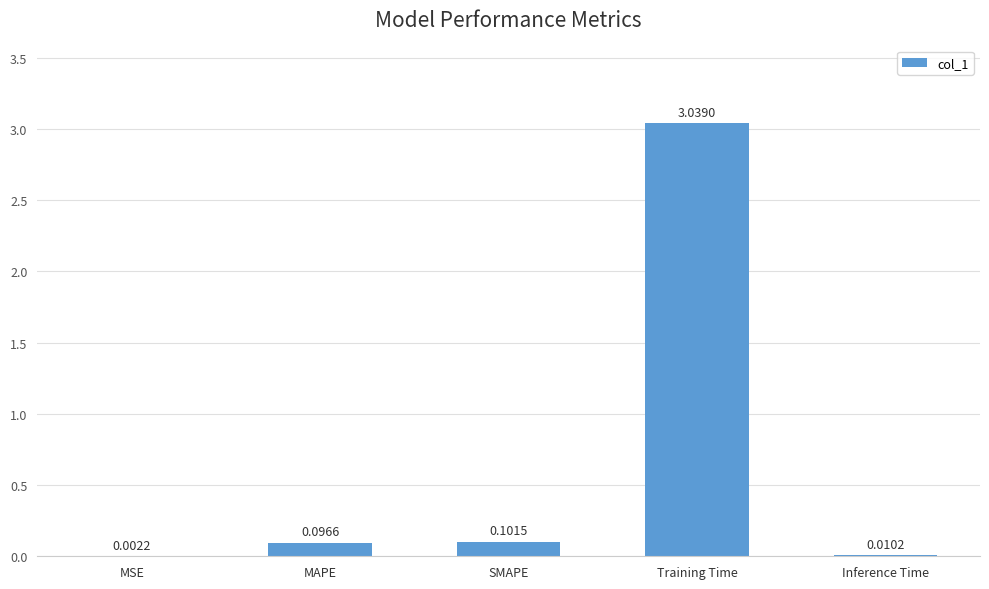

Which category has the highest value across all series?

Training Time